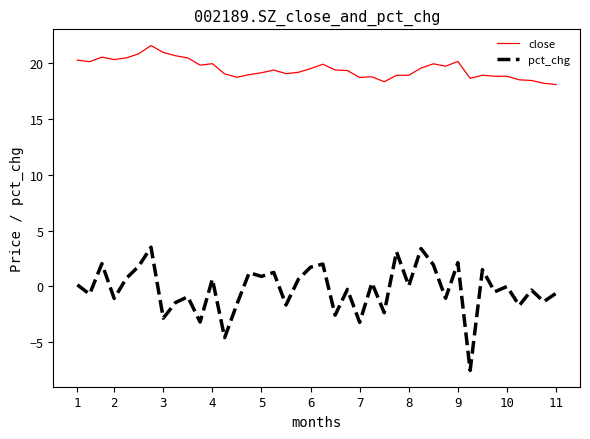

True or false: close and pct_chg intersect in this chart.

False